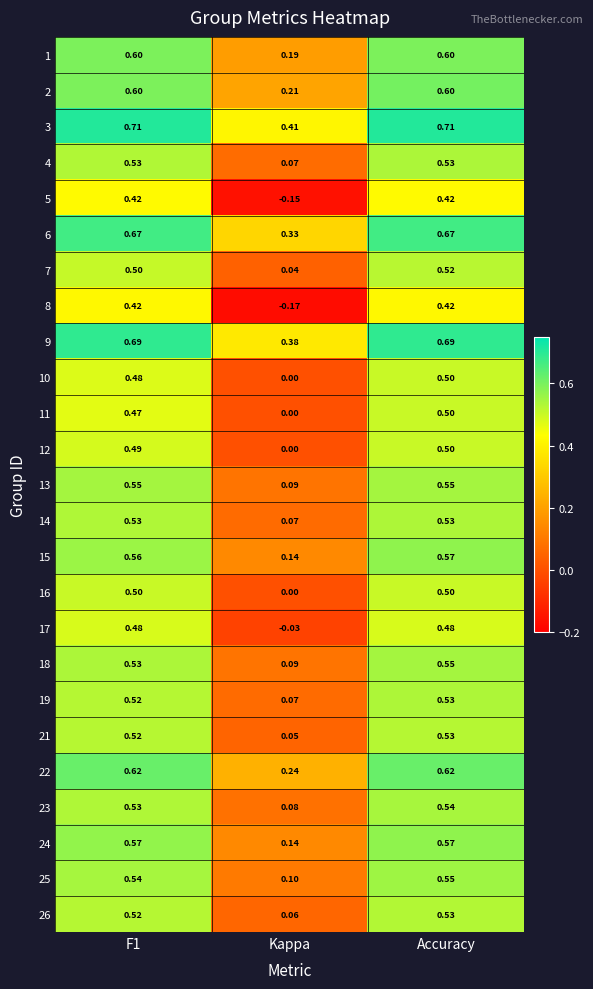

Is the value of 15 at Kappa greater than the value of 18 at Accuracy?

No